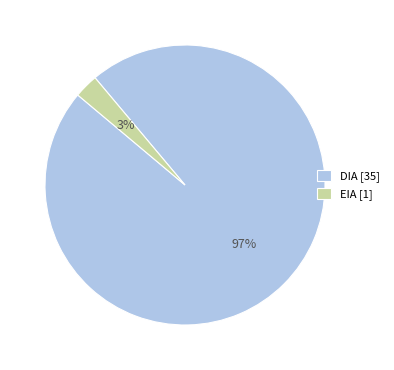

To the nearest percent, what portion does DIA represent?

97%